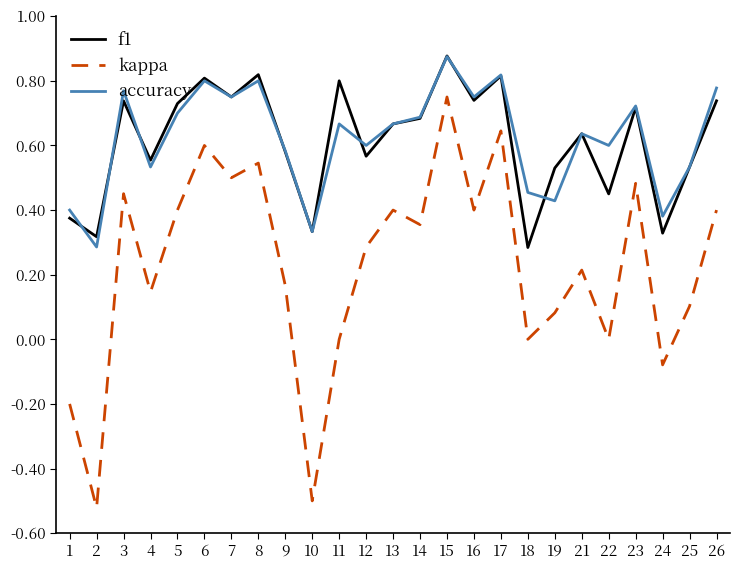

The value of f1 at 8 is 1.4. True or false?

False